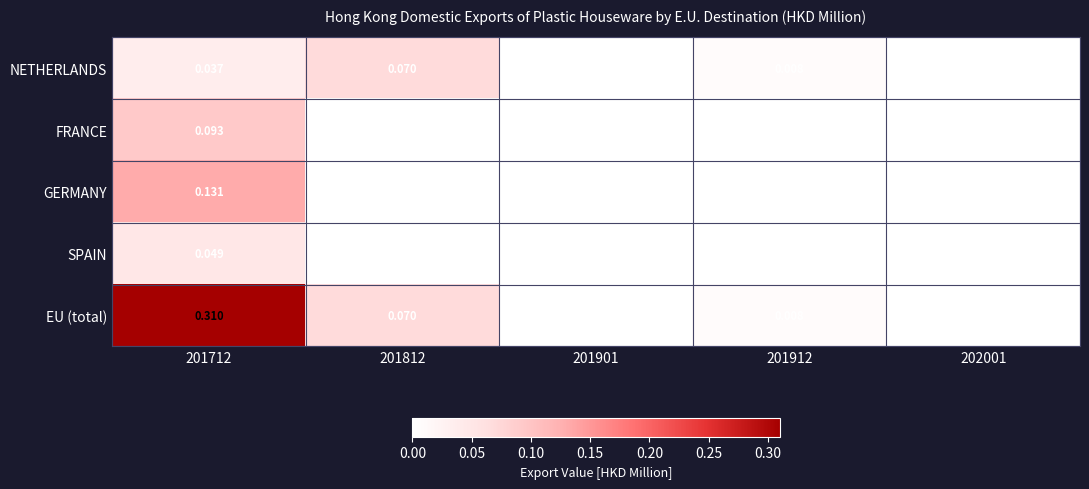

Is the value of FRANCE at 201712 greater than the value of EU (total) at 202001?

Yes